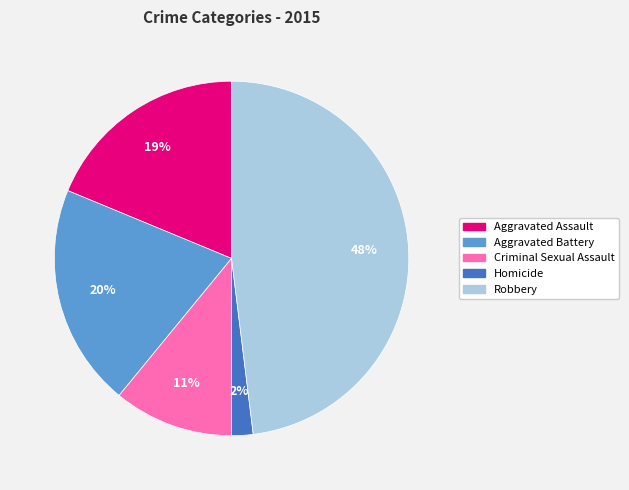

Which has a higher value, Aggravated Battery or Homicide?

Aggravated Battery